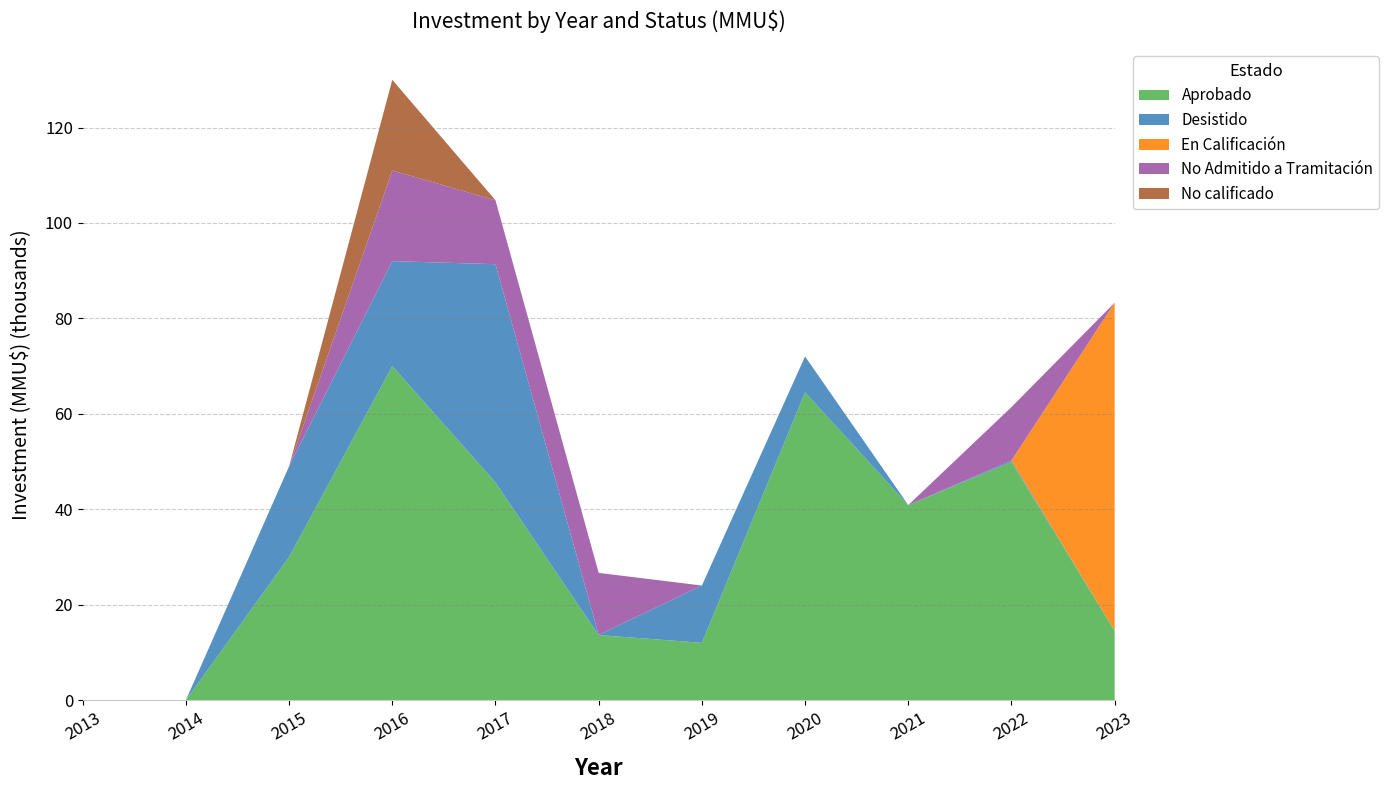

Reading right to left, list all the values displayed in this chart.

Aprobado: 2023=14542	2022=49902	2021=40869	2020=64500	2019=12000	2018=13614	2017=45613	2016=70000	2015=30000	2014=0	2013=0
Desistido: 2023=0	2022=300	2021=0	2020=7520	2019=12000	2018=40	2017=45743	2016=22000	2015=19000	2014=0	2013=0
En Calificación: 2023=68746	2022=0	2021=0	2020=0	2019=0	2018=0	2017=0	2016=0	2015=0	2014=0	2013=0
No Admitido a Tramitación: 2023=0	2022=11200	2021=0	2020=0	2019=0	2018=13000	2017=13392	2016=19000	2015=0	2014=0	2013=0
No calificado: 2023=0	2022=0	2021=0	2020=0	2019=0	2018=0	2017=0	2016=19000	2015=0	2014=0	2013=0